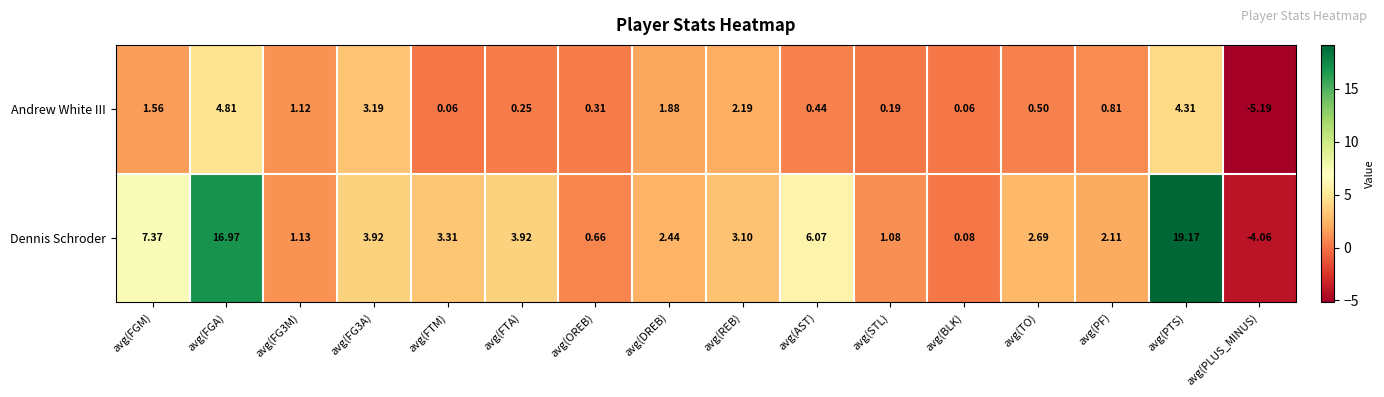

At which label does Dennis Schroder reach its minimum?

avg(PLUS_MINUS)